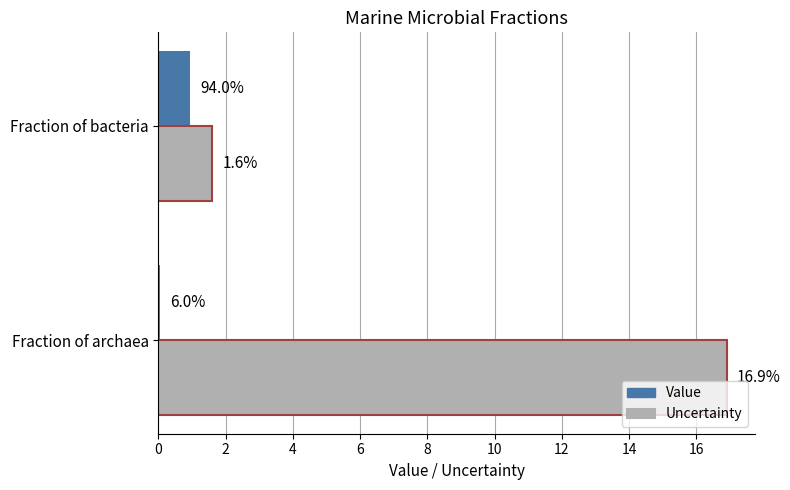

Rank the series by their maximum value, from lowest to highest.

Value, Uncertainty